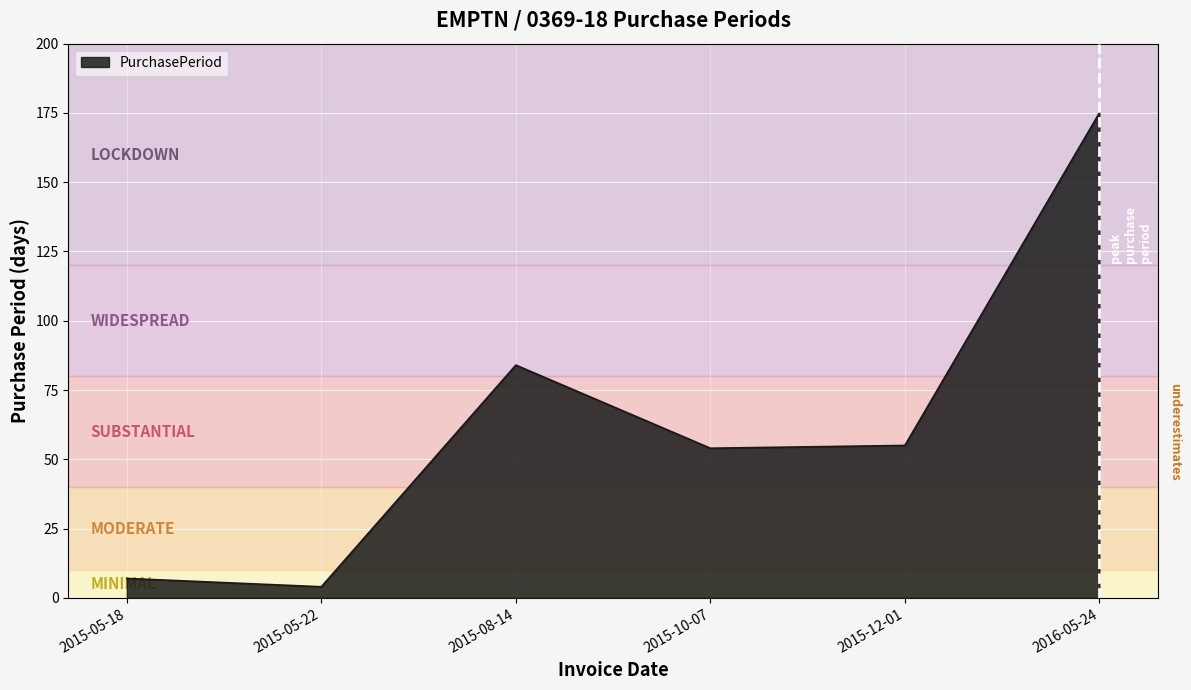

True or false: the data shows 55 at 2015-12-01.

True